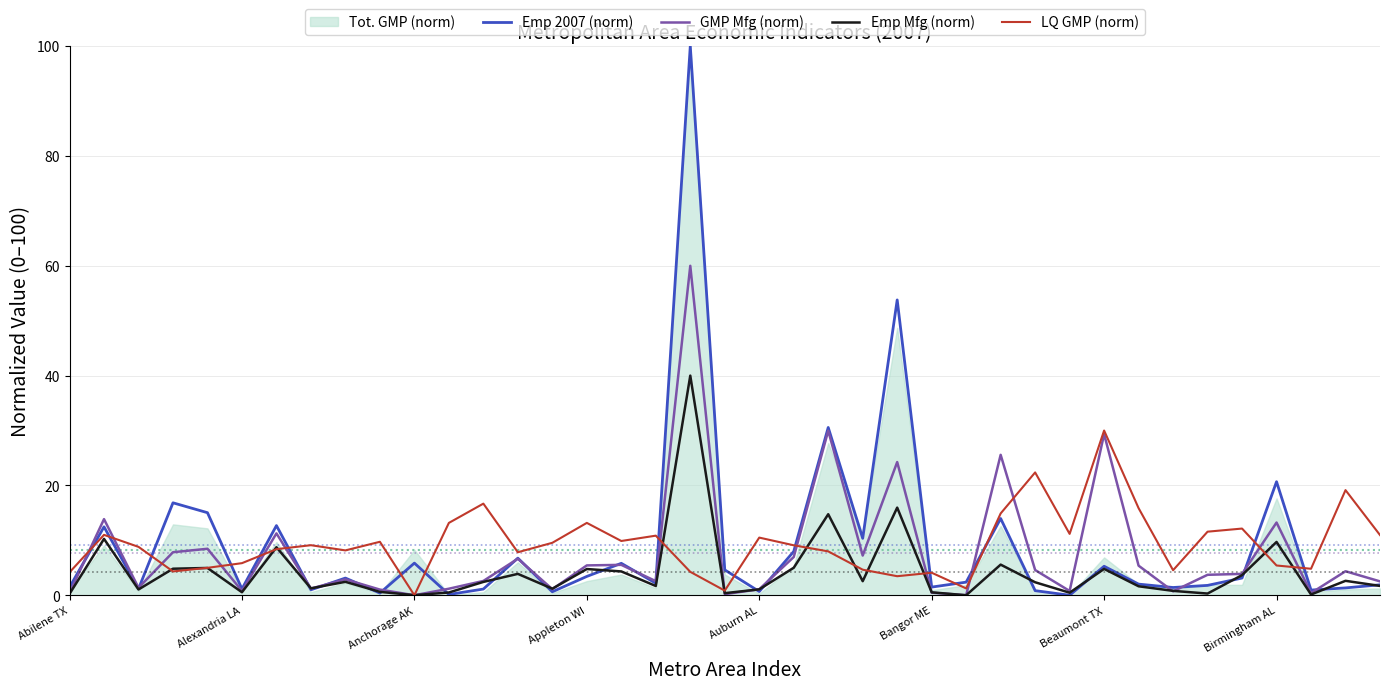

What is the label of the 20th point from the right?

19